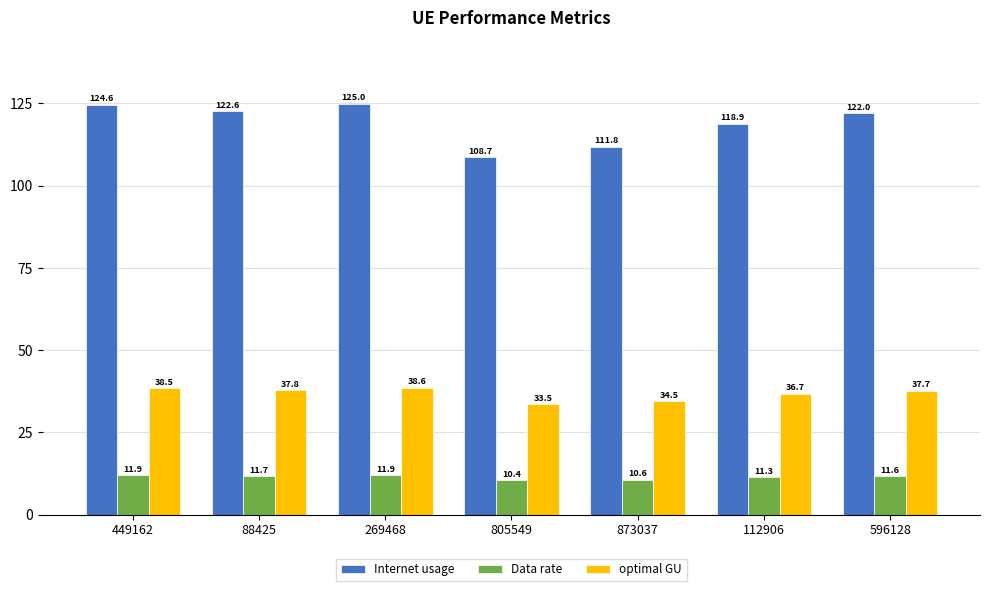

At which label does optimal GU reach its minimum?

805549